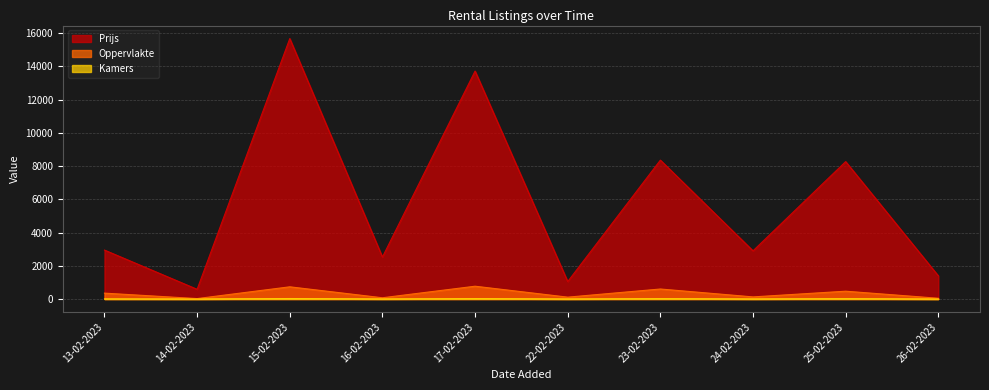

At which label does Oppervlakte reach its minimum?

14-02-2023